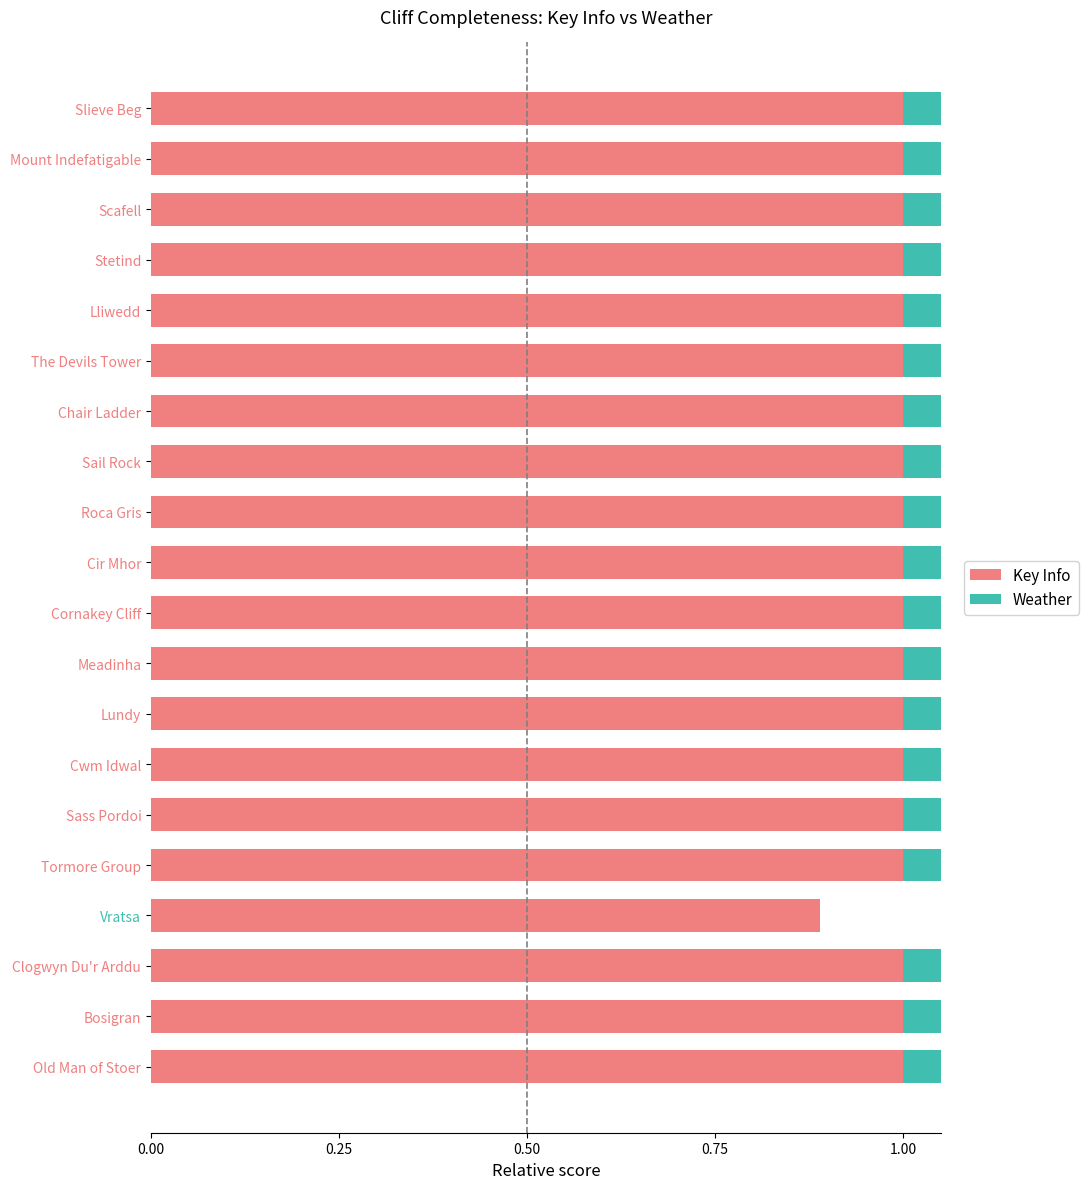

How many values in the Weather series are below 1?

1